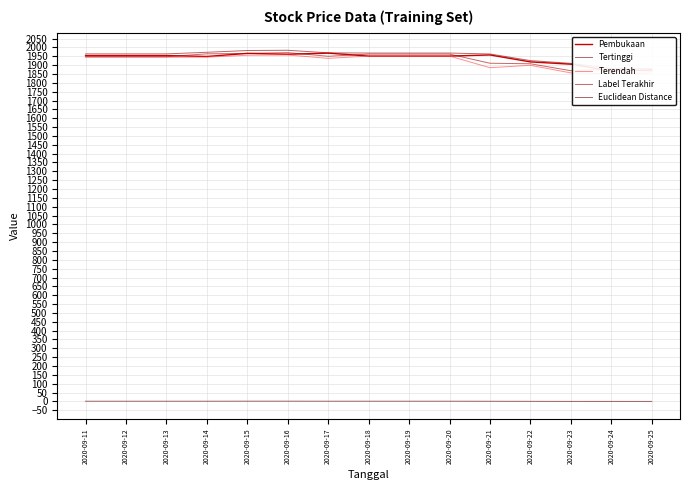

What is the value of the Label Terakhir point at the 2nd from the left?

1947.9